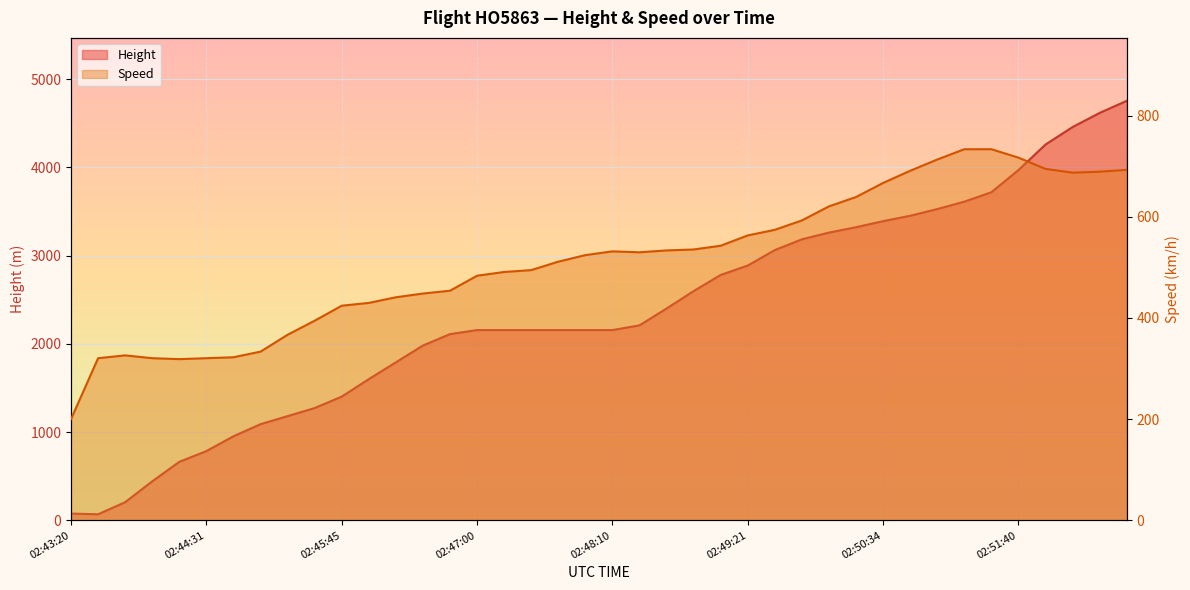

Which series has the largest range (max minus min)?

Height